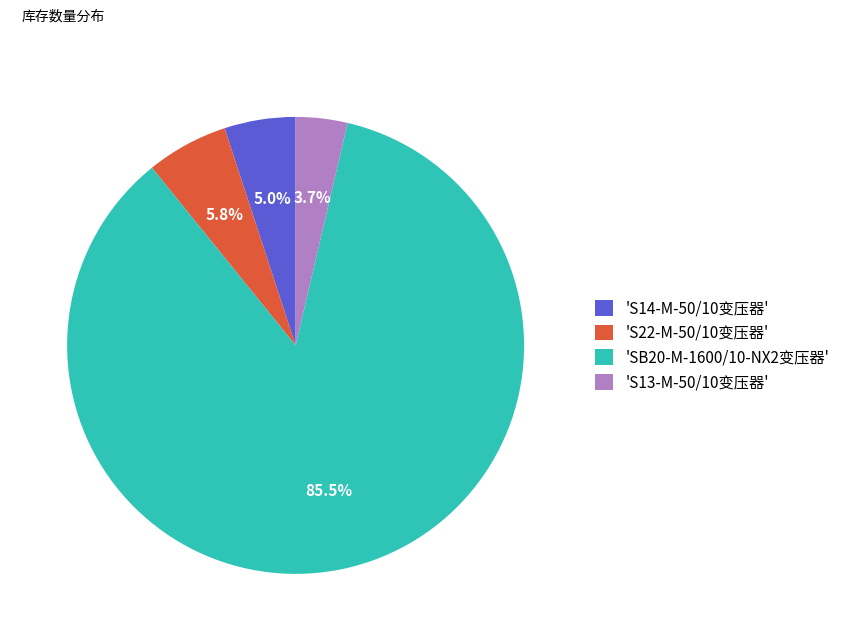

What percentage do 'SB20-M-1600/10-NX2变压器' and 'S22-M-50/10变压器' together represent?

91.3%